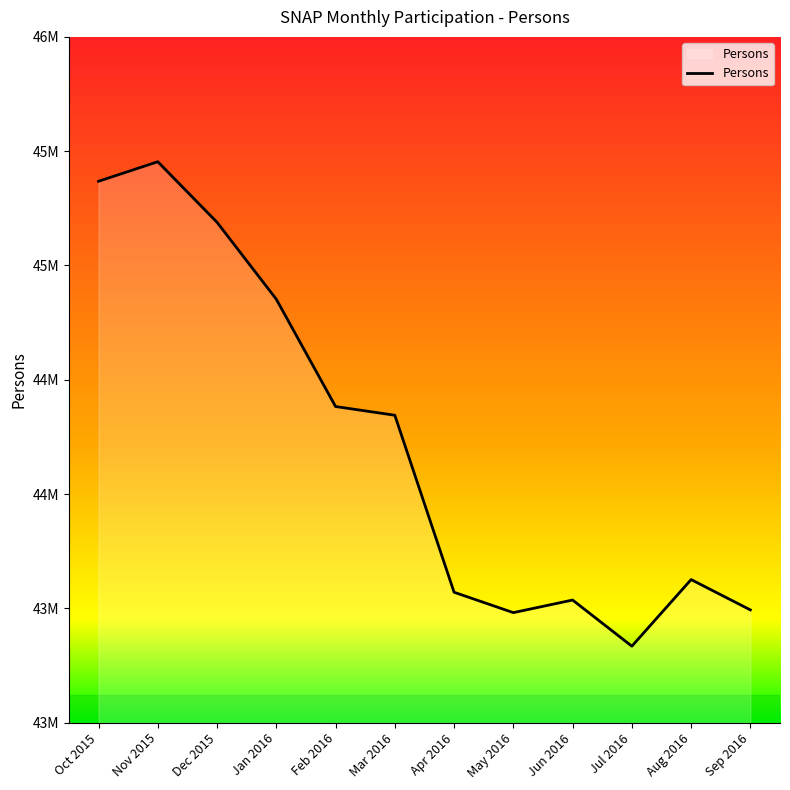

Is it true that the value at Aug 2016 is 43625861?

True